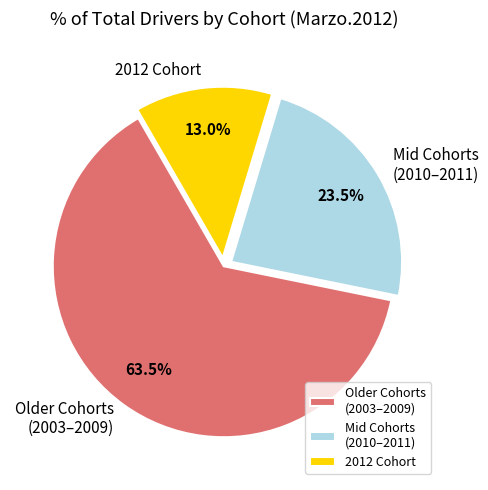

Which category has the biggest portion of the pie?

Older Cohorts (2003–2009)